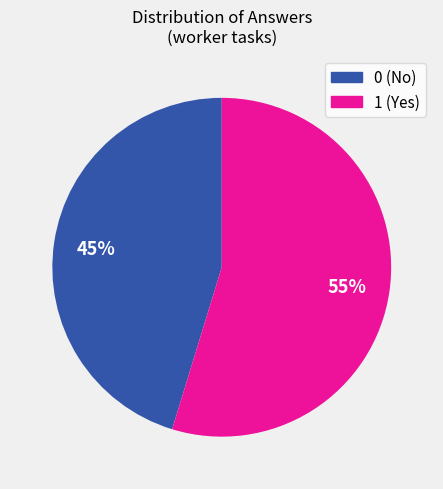

Is 1 the majority of the pie?

Yes